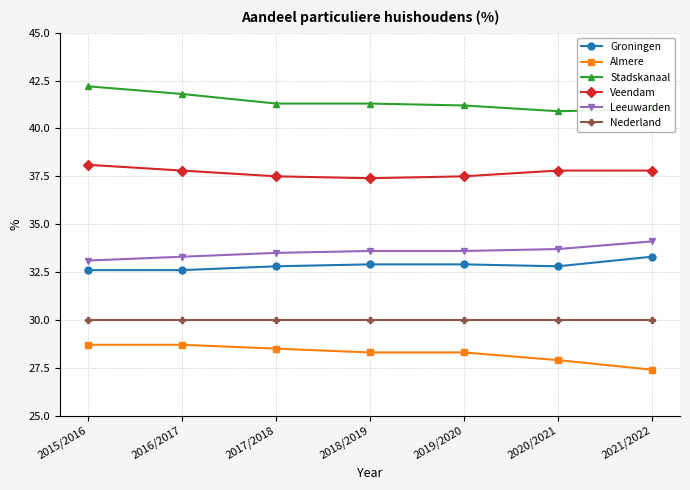

Reading left to right, extract all data points from this chart.

Groningen: 32.6	32.6	32.8	32.9	32.9	32.8	33.3
Almere: 28.7	28.7	28.5	28.3	28.3	27.9	27.4
Stadskanaal: 42.2	41.8	41.3	41.3	41.2	40.9	41.0
Veendam: 38.1	37.8	37.5	37.4	37.5	37.8	37.8
Leeuwarden: 33.1	33.3	33.5	33.6	33.6	33.7	34.1
Nederland: 30.0	30.0	30.0	30.0	30.0	30.0	30.0